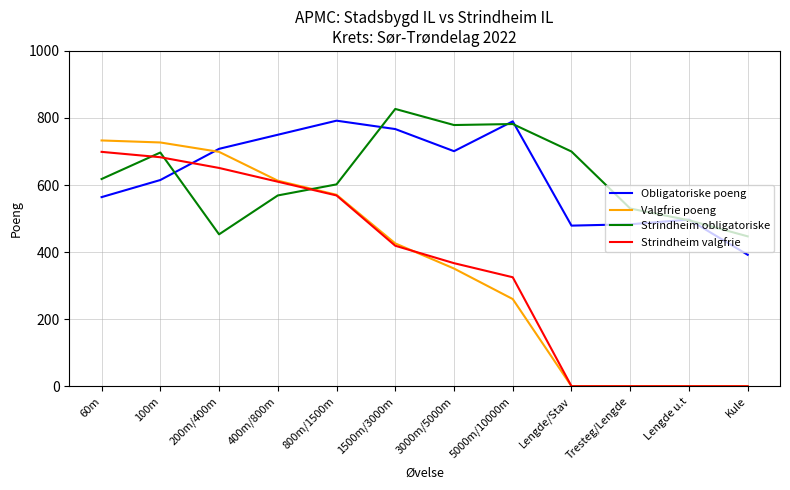

What is the maximum value shown in the chart?

827